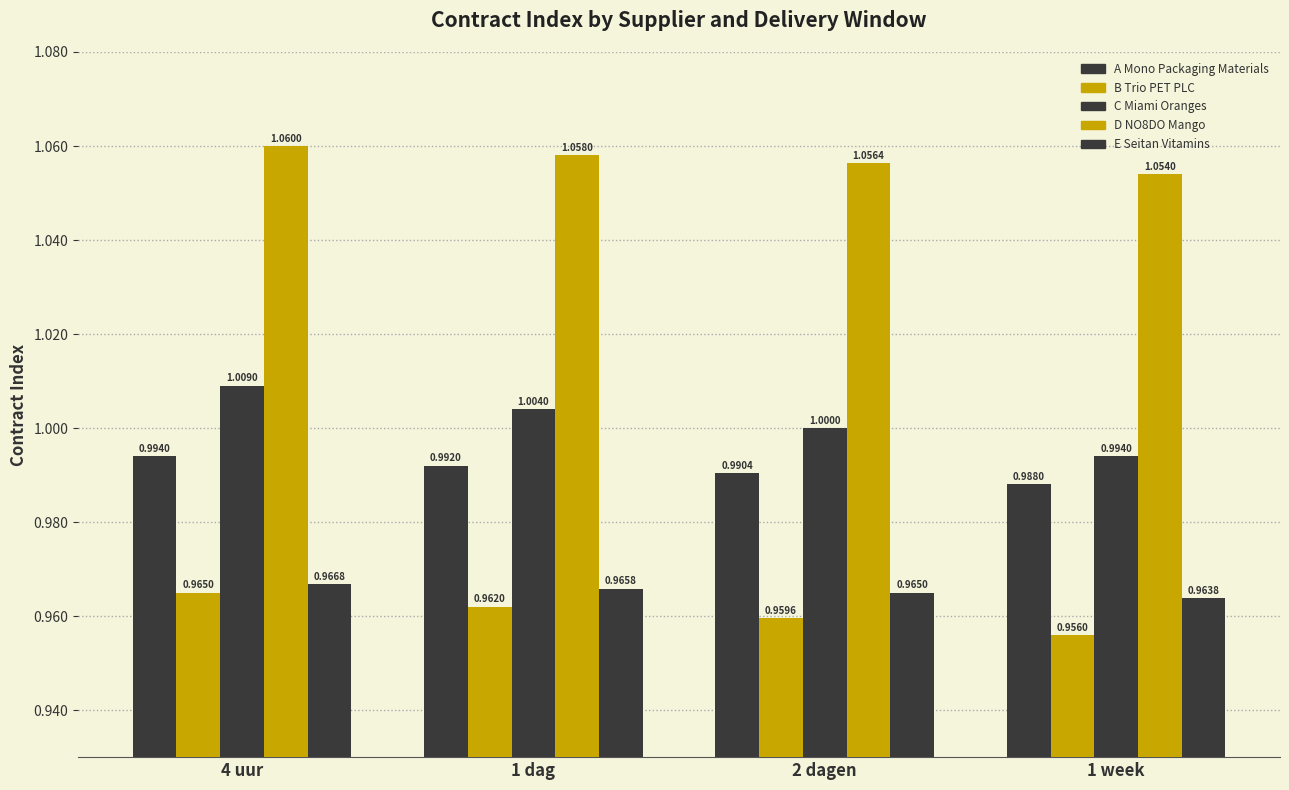

What is the difference between the highest and lowest values at 1 dag?

0.1